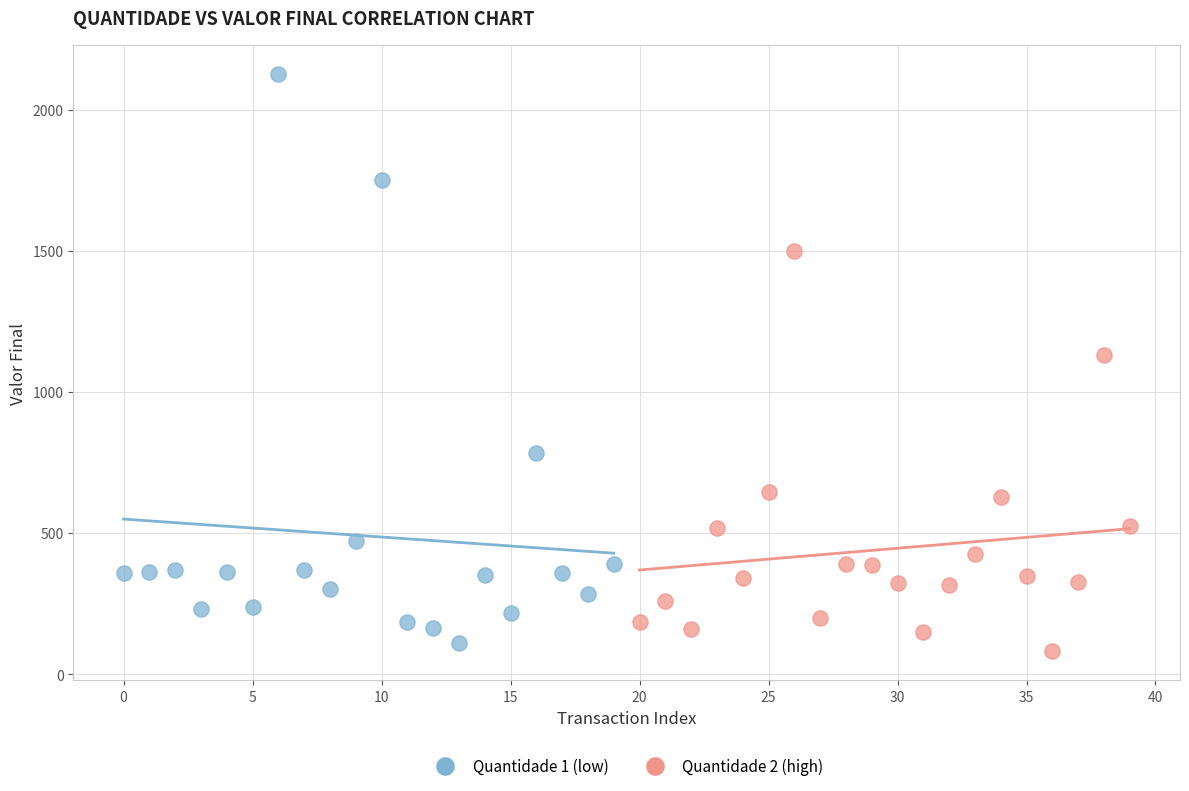

Which series has the largest Y range (max minus min)?

Quantidade 1 (low)